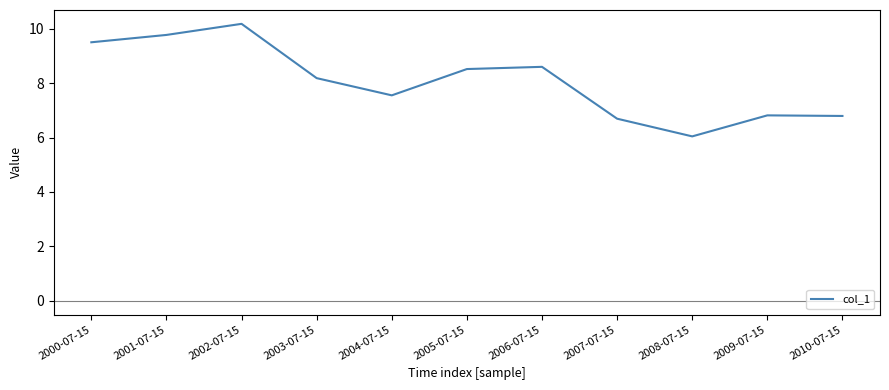

At which label is the value closest to 8?

2003-07-15